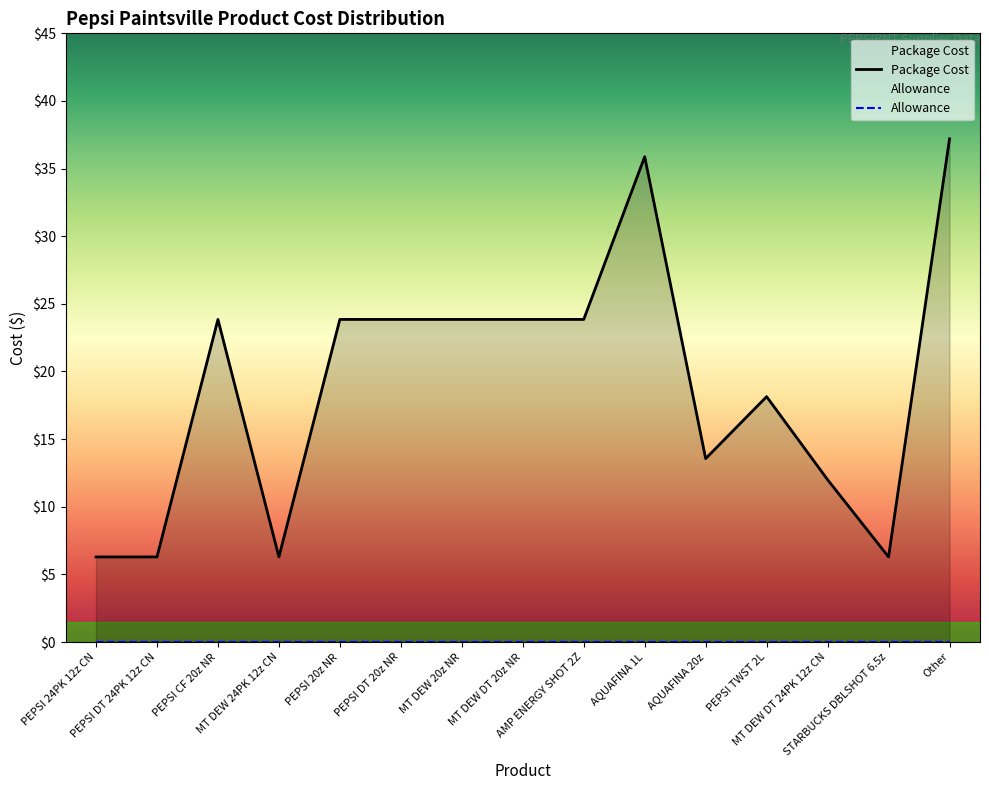

At which label does the data first exceed 23?

PEPSI CF 20z NR